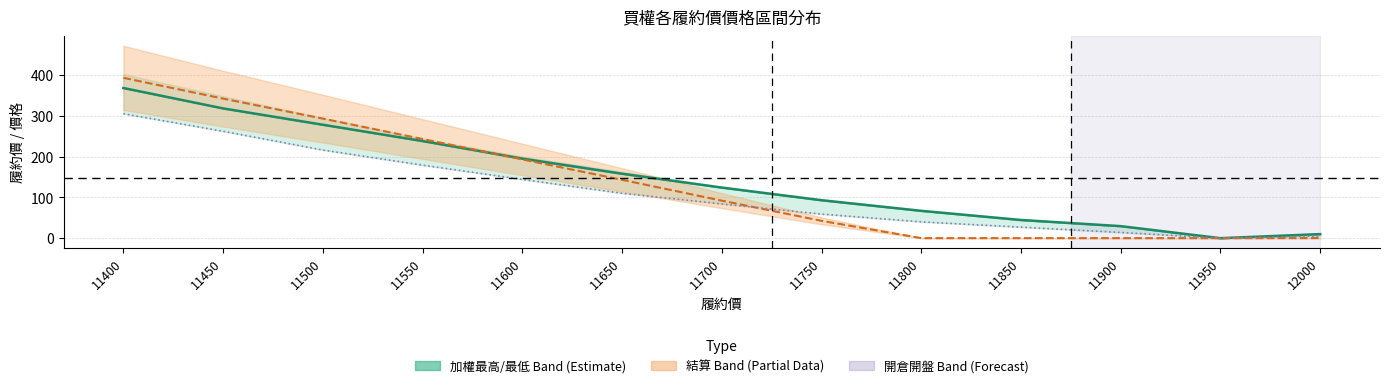

Between 11550 and 11650, which series saw the biggest shift?

結算